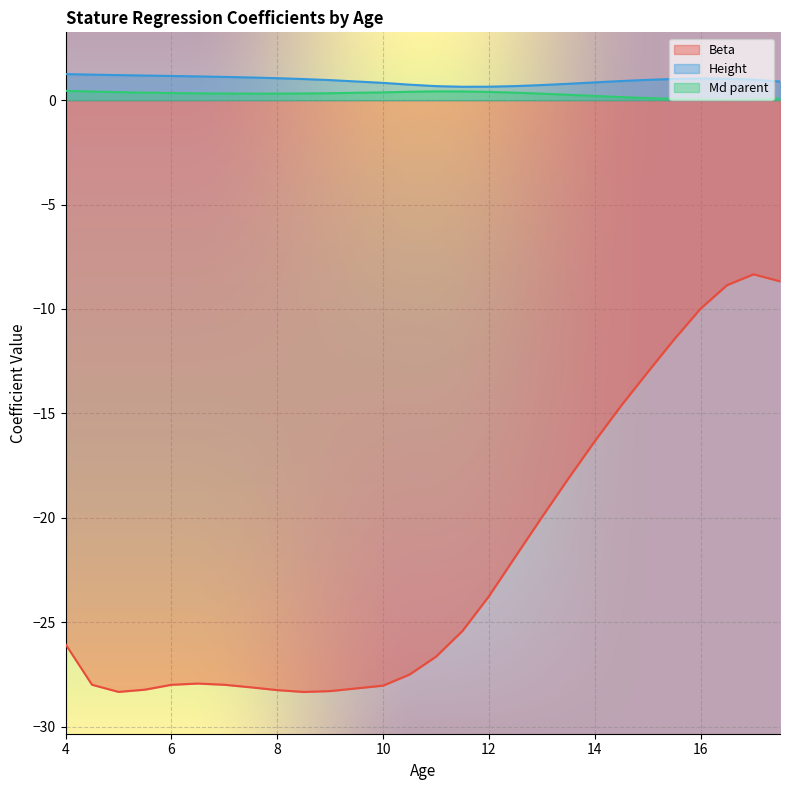

What is the smallest value displayed?

-28.3